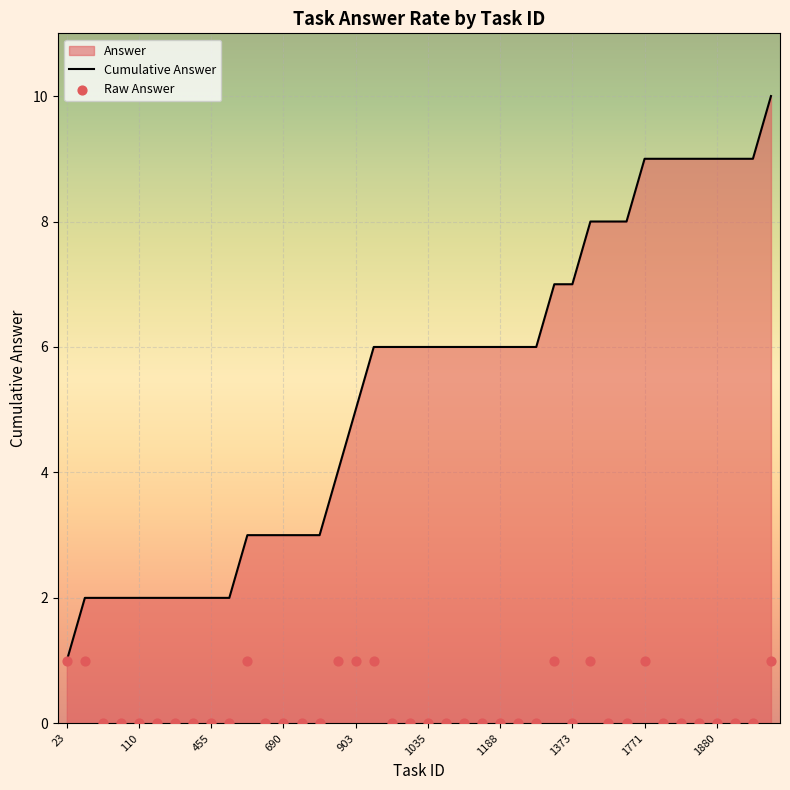

Which series has the largest total across all categories?

Cumulative Answer